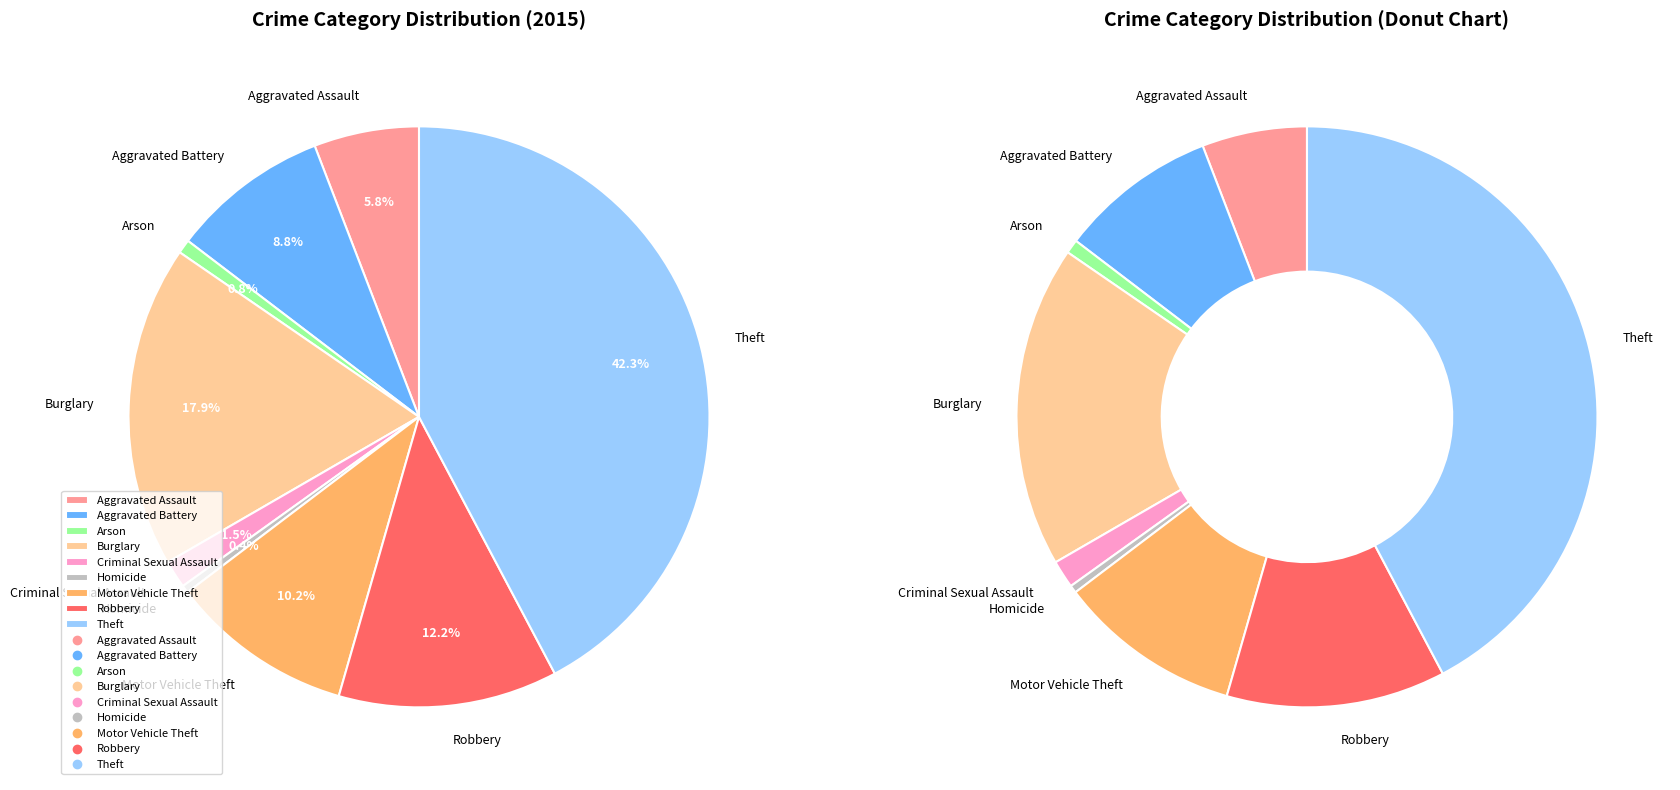

Which slice is the largest?

Theft